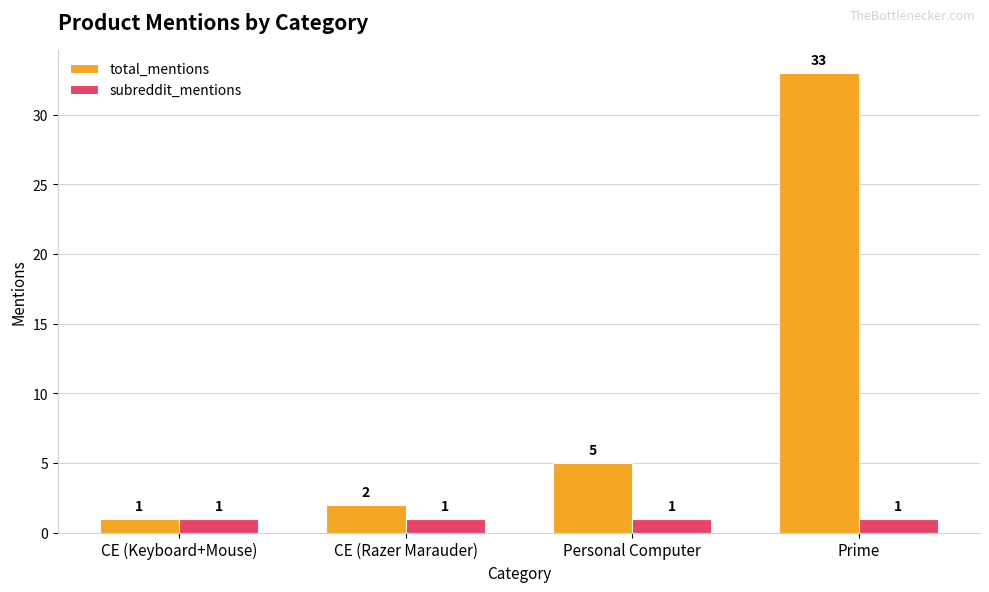

Reading left to right, transcribe all the data shown in this chart.

total_mentions: 1	2	5	33
subreddit_mentions: 1	1	1	1